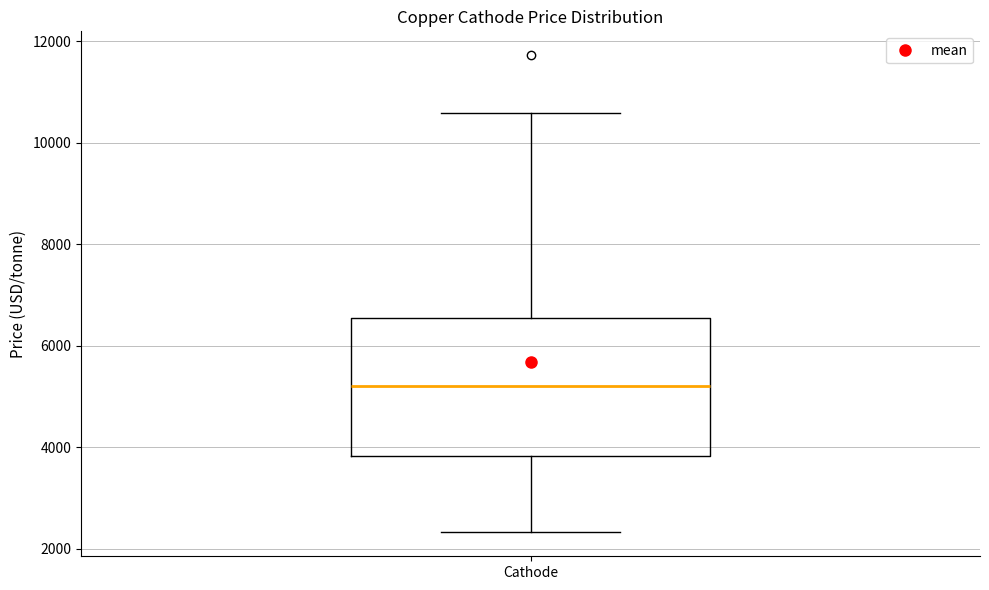

Transcribe this box plot: give where the median line is, the range the box spans, and where the two whiskers end, as read against the y-axis. The values are not printed on the chart, so give them approximately, as read against the axis.

median 5200, box 3800 to 6600, whiskers 2400 to 10600